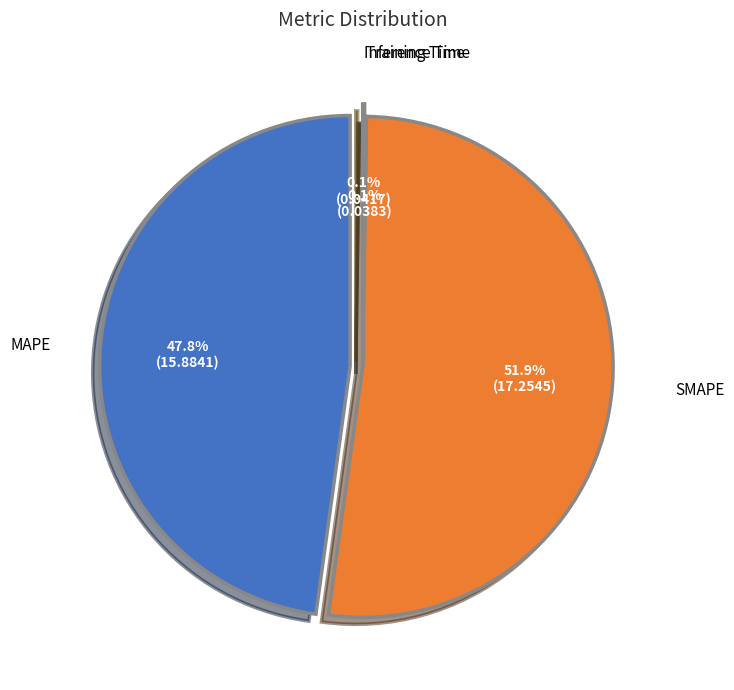

True or false: SMAPE accounts for 52% of the total.

True